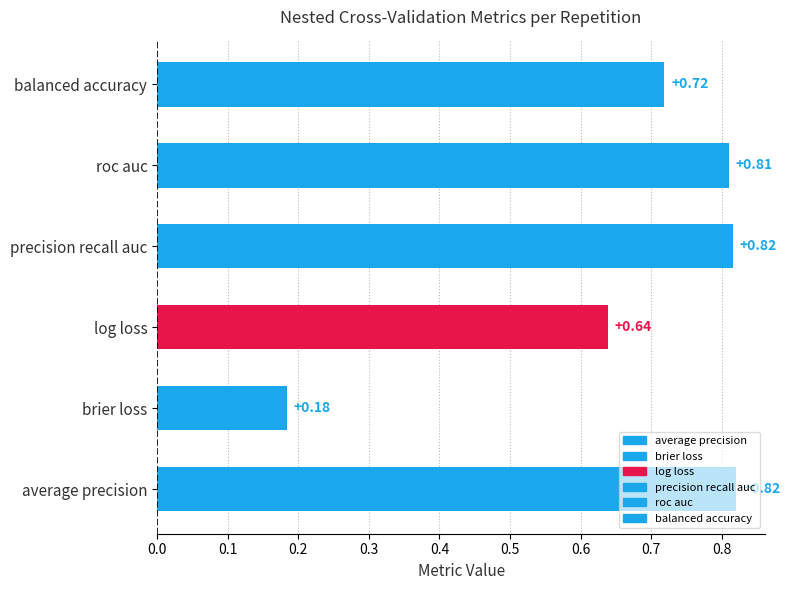

Does the chart contain stacked bars?

No